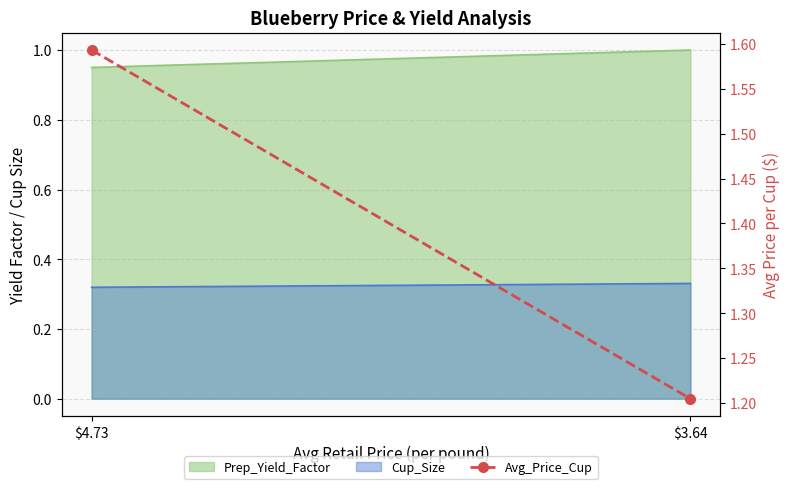

The chart shows a value of 0.3 at $3.64. True or false?

False